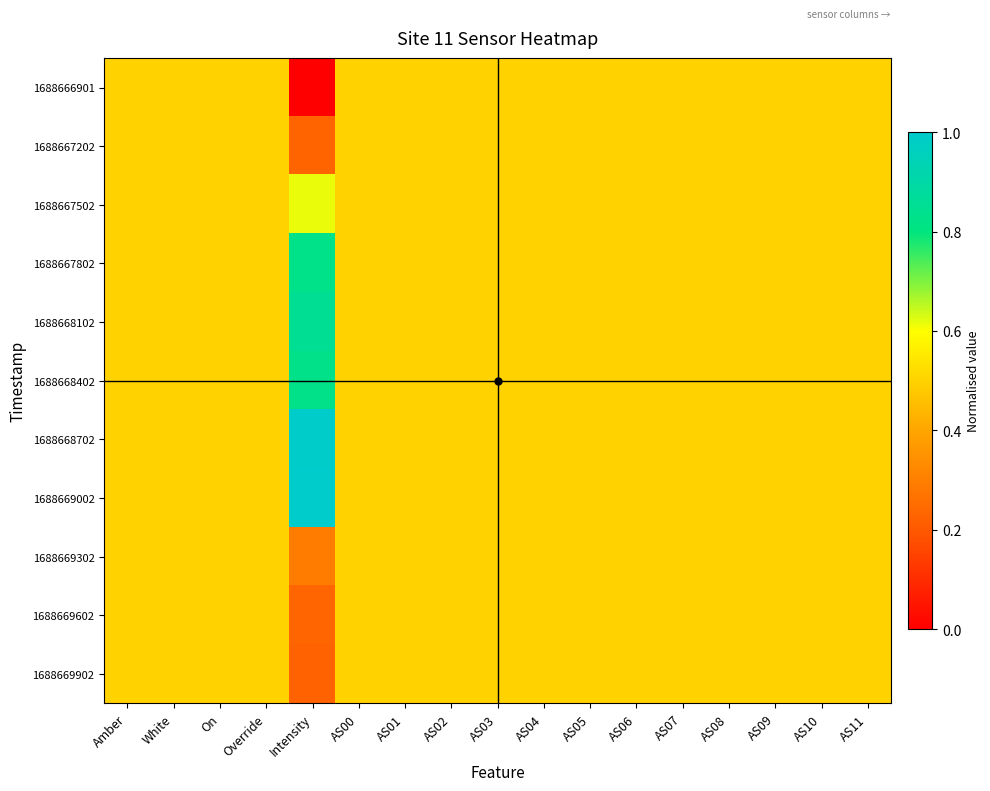

Reading left to right, list all the values displayed in this chart.

1688666901: Amber=0.5	White=0.5	On=0.5	Override=0.5	Intensity=0.0	AS00=0.5	AS01=0.5	AS02=0.5	AS03=0.5	AS04=0.5	AS05=0.5	AS06=0.5	AS07=0.5	AS08=0.5	AS09=0.5	AS10=0.5	AS11=0.5
1688667202: Amber=0.5	White=0.5	On=0.5	Override=0.5	Intensity=0.2	AS00=0.5	AS01=0.5	AS02=0.5	AS03=0.5	AS04=0.5	AS05=0.5	AS06=0.5	AS07=0.5	AS08=0.5	AS09=0.5	AS10=0.5	AS11=0.5
1688667502: Amber=0.5	White=0.5	On=0.5	Override=0.5	Intensity=0.6	AS00=0.5	AS01=0.5	AS02=0.5	AS03=0.5	AS04=0.5	AS05=0.5	AS06=0.5	AS07=0.5	AS08=0.5	AS09=0.5	AS10=0.5	AS11=0.5
1688667802: Amber=0.5	White=0.5	On=0.5	Override=0.5	Intensity=0.8	AS00=0.5	AS01=0.5	AS02=0.5	AS03=0.5	AS04=0.5	AS05=0.5	AS06=0.5	AS07=0.5	AS08=0.5	AS09=0.5	AS10=0.5	AS11=0.5
1688668102: Amber=0.5	White=0.5	On=0.5	Override=0.5	Intensity=0.9	AS00=0.5	AS01=0.5	AS02=0.5	AS03=0.5	AS04=0.5	AS05=0.5	AS06=0.5	AS07=0.5	AS08=0.5	AS09=0.5	AS10=0.5	AS11=0.5
1688668402: Amber=0.5	White=0.5	On=0.5	Override=0.5	Intensity=0.8	AS00=0.5	AS01=0.5	AS02=0.5	AS03=0.5	AS04=0.5	AS05=0.5	AS06=0.5	AS07=0.5	AS08=0.5	AS09=0.5	AS10=0.5	AS11=0.5
1688668702: Amber=0.5	White=0.5	On=0.5	Override=0.5	Intensity=1.0	AS00=0.5	AS01=0.5	AS02=0.5	AS03=0.5	AS04=0.5	AS05=0.5	AS06=0.5	AS07=0.5	AS08=0.5	AS09=0.5	AS10=0.5	AS11=0.5
1688669002: Amber=0.5	White=0.5	On=0.5	Override=0.5	Intensity=1.0	AS00=0.5	AS01=0.5	AS02=0.5	AS03=0.5	AS04=0.5	AS05=0.5	AS06=0.5	AS07=0.5	AS08=0.5	AS09=0.5	AS10=0.5	AS11=0.5
1688669302: Amber=0.5	White=0.5	On=0.5	Override=0.5	Intensity=0.3	AS00=0.5	AS01=0.5	AS02=0.5	AS03=0.5	AS04=0.5	AS05=0.5	AS06=0.5	AS07=0.5	AS08=0.5	AS09=0.5	AS10=0.5	AS11=0.5
1688669602: Amber=0.5	White=0.5	On=0.5	Override=0.5	Intensity=0.2	AS00=0.5	AS01=0.5	AS02=0.5	AS03=0.5	AS04=0.5	AS05=0.5	AS06=0.5	AS07=0.5	AS08=0.5	AS09=0.5	AS10=0.5	AS11=0.5
1688669902: Amber=0.5	White=0.5	On=0.5	Override=0.5	Intensity=0.2	AS00=0.5	AS01=0.5	AS02=0.5	AS03=0.5	AS04=0.5	AS05=0.5	AS06=0.5	AS07=0.5	AS08=0.5	AS09=0.5	AS10=0.5	AS11=0.5